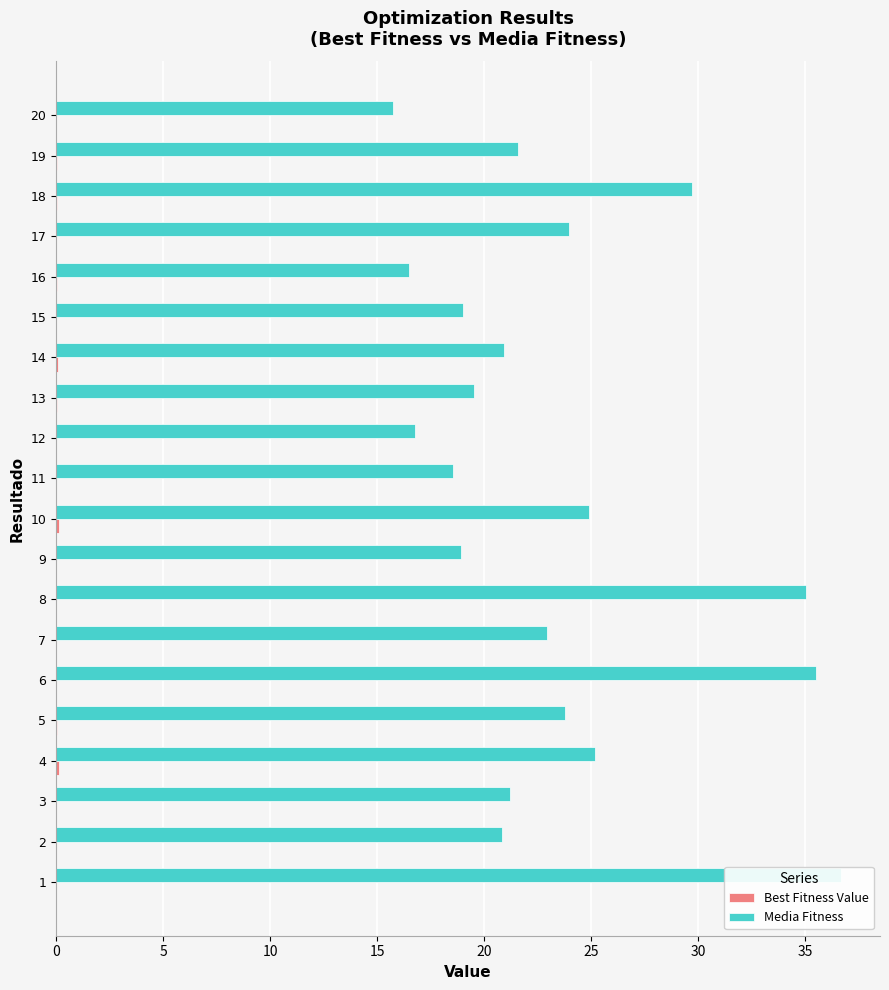

Which series has the largest range (max minus min)?

Media Fitness